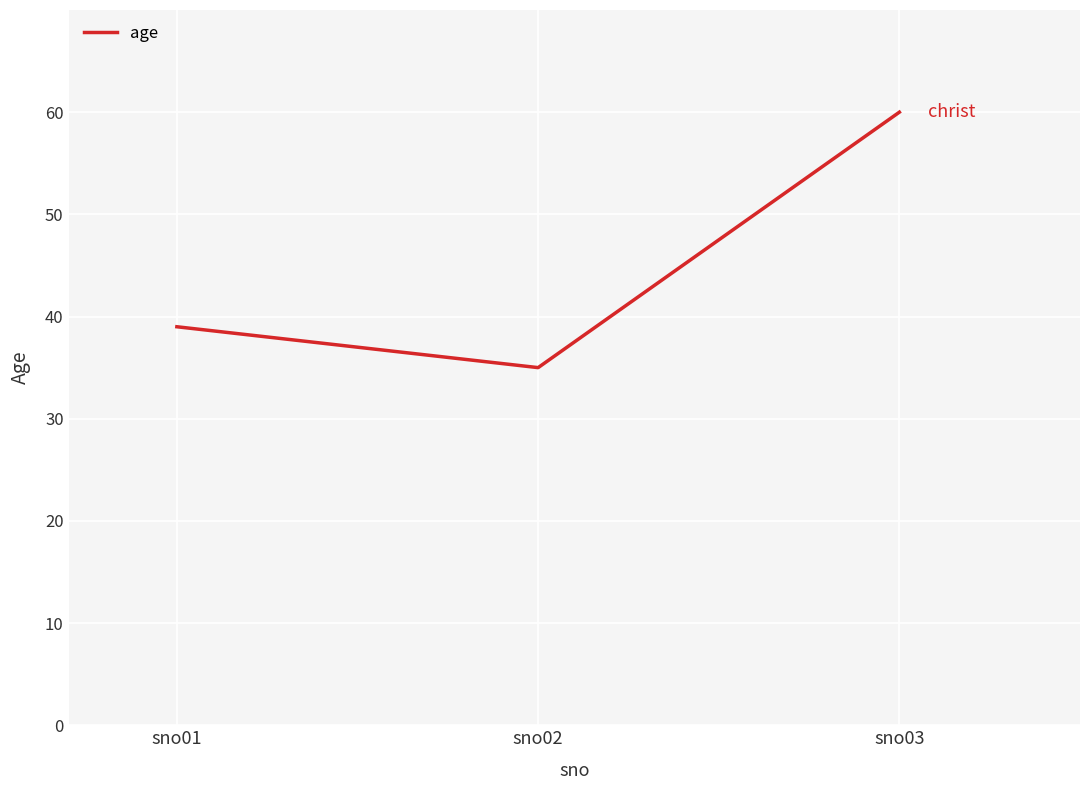

Reading right to left, extract all data points from this chart.

60	35	39